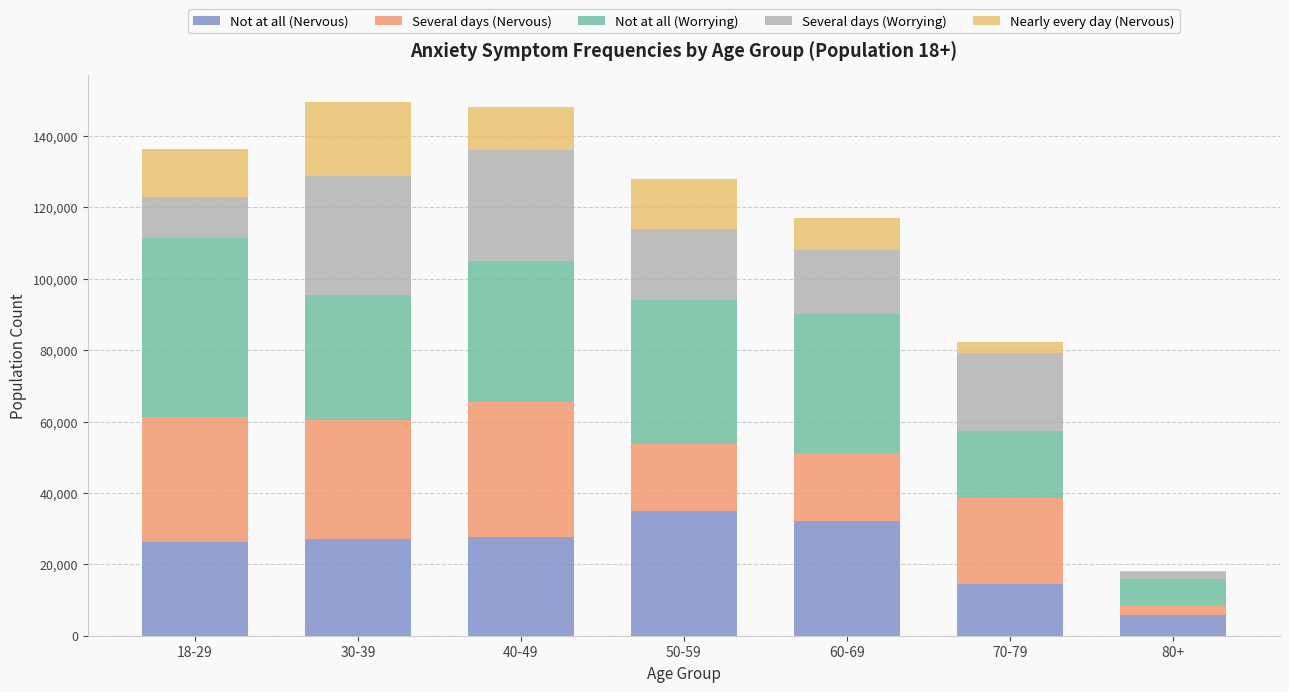

What is the maximum value for Not at all (Nervous)?

35052